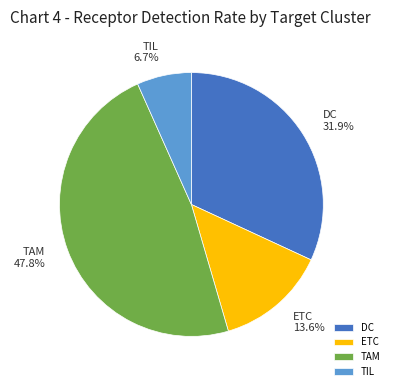

What percentage is the TIL slice, to the nearest percent?

7%